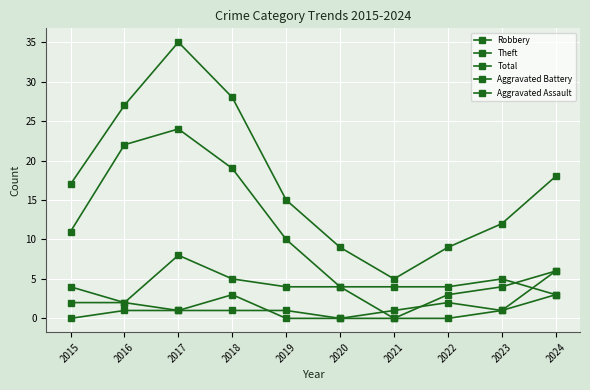

Count the number of categories in the chart.

10